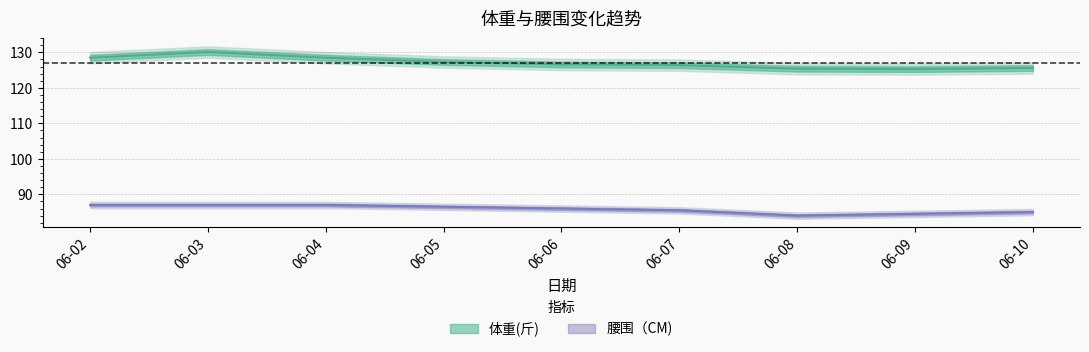

Reading left to right, list all the values displayed in this chart.

体重(斤): 128.5	130.1	128.5	127.3	126.6	126.4	125.4	125.3	125.6
腰围（CM): 87.0	87.0	87.0	86.5	86.0	85.5	84.0	84.5	85.0